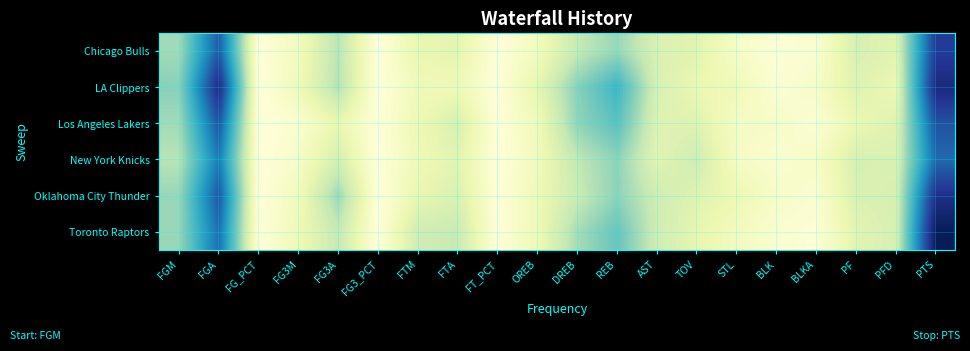

At which category does the chart reach its peak across all series?

PTS